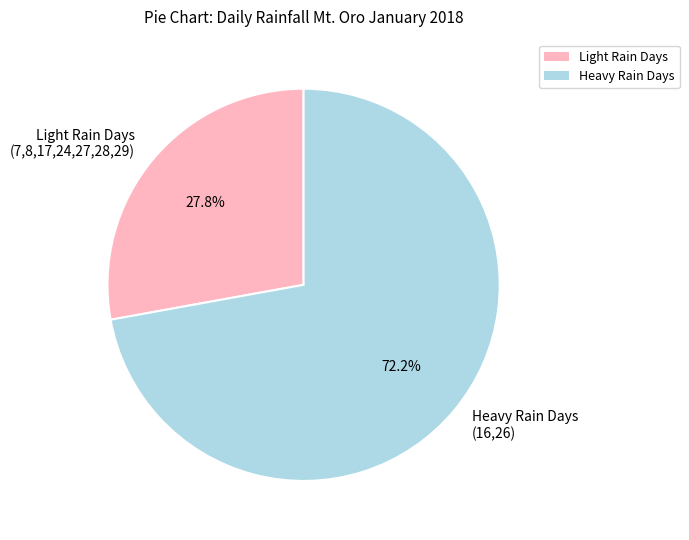

Approximately how many times larger is the value at Heavy Rain Days (16,26) compared to Light Rain Days (7,8,17,24,27,28,29)?

2.6